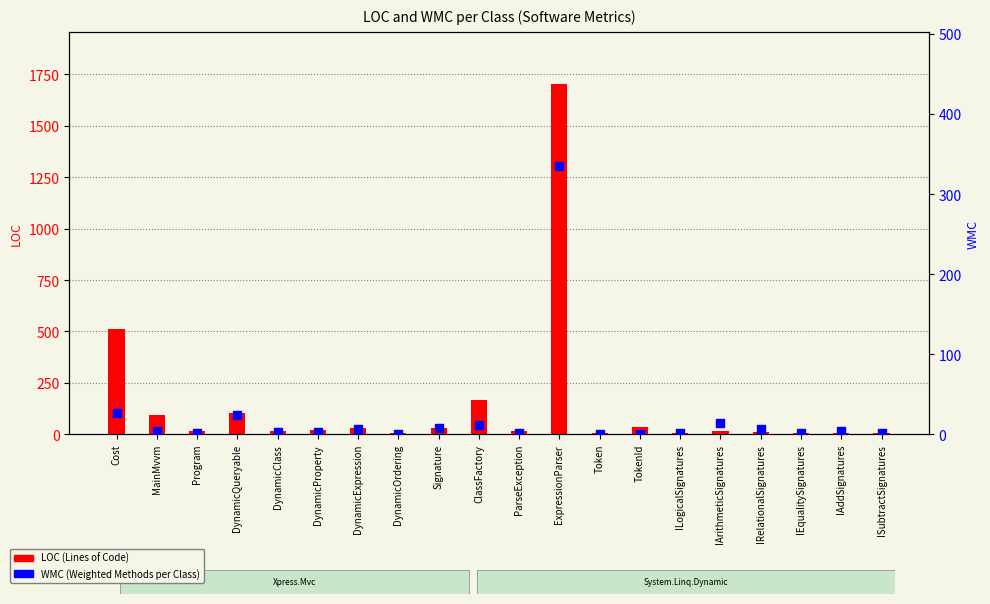

Which series has the largest Y range (max minus min)?

LOC (Lines of Code)